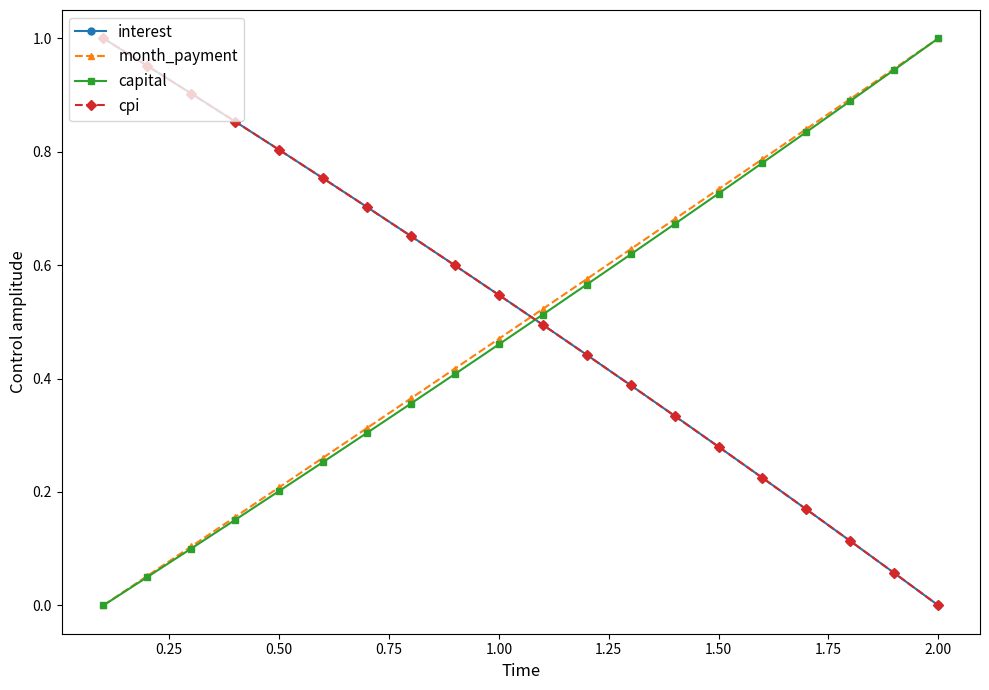

What are all the series names shown in the legend?

interest, month_payment, capital, cpi